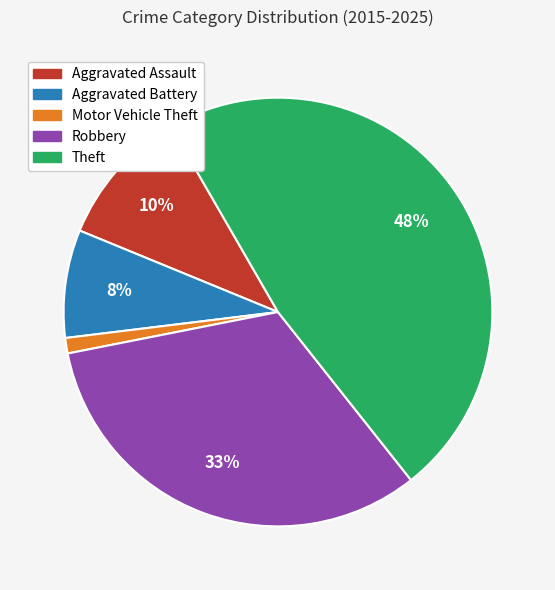

What is the smallest slice in the pie chart?

Motor Vehicle Theft